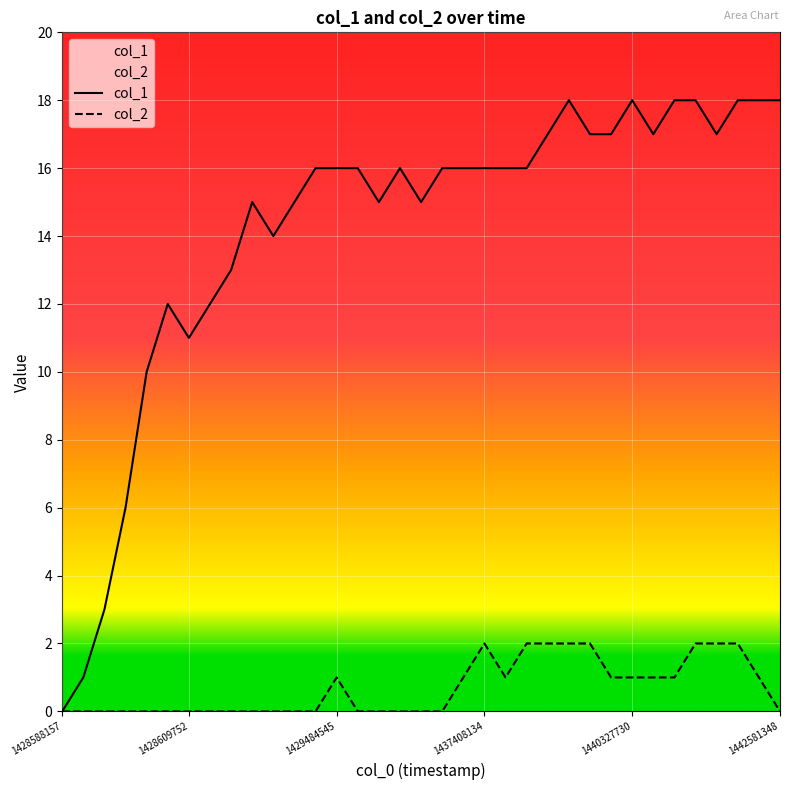

Rank the series by their average value, from lowest to highest.

col_2, col_1